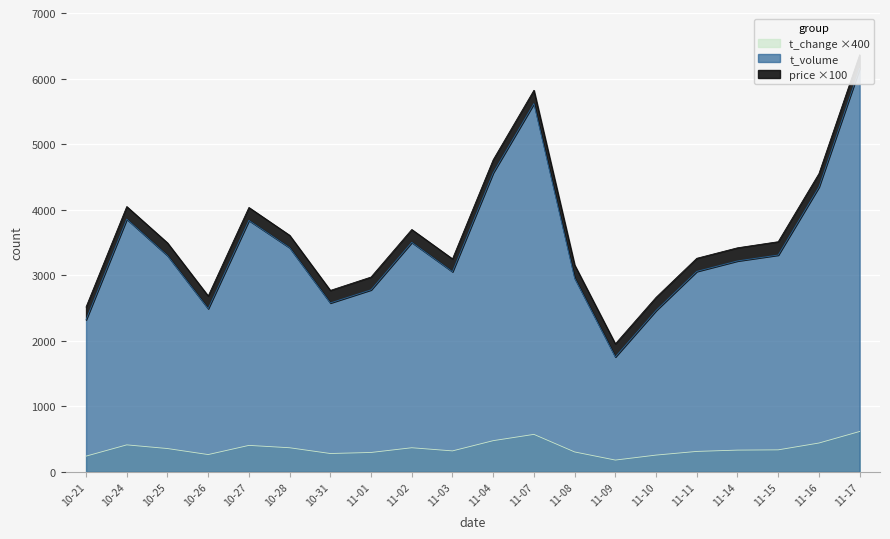

The value of t_change ×400 at 10-25 is 356.0. True or false?

True